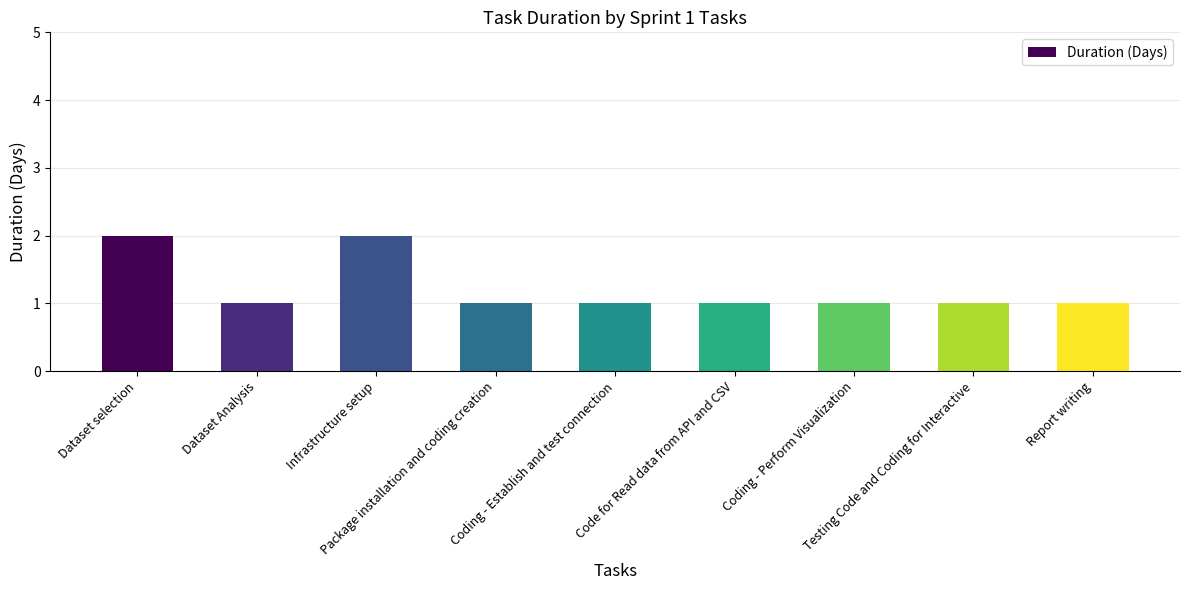

Count the number of data series in this chart.

1